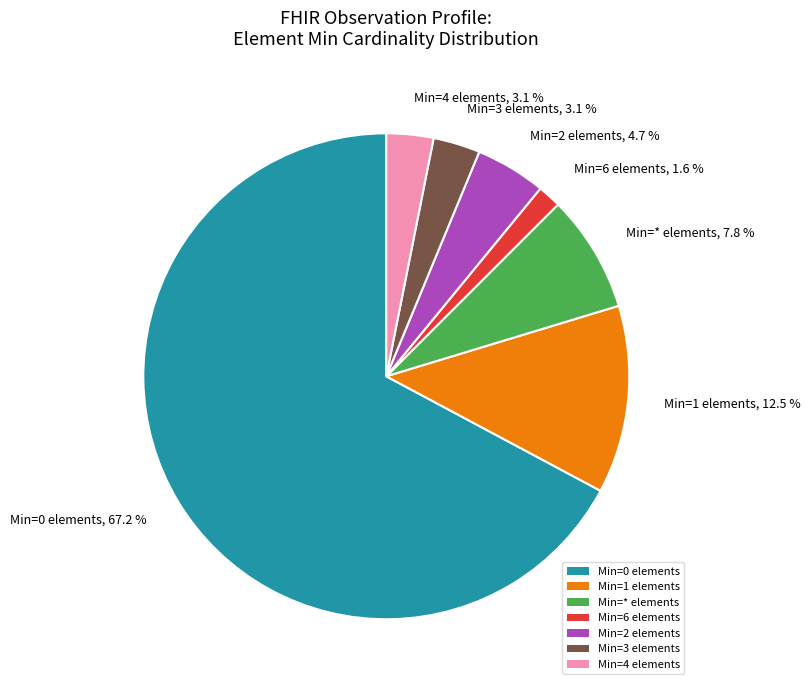

Count the number of slices in the pie.

7